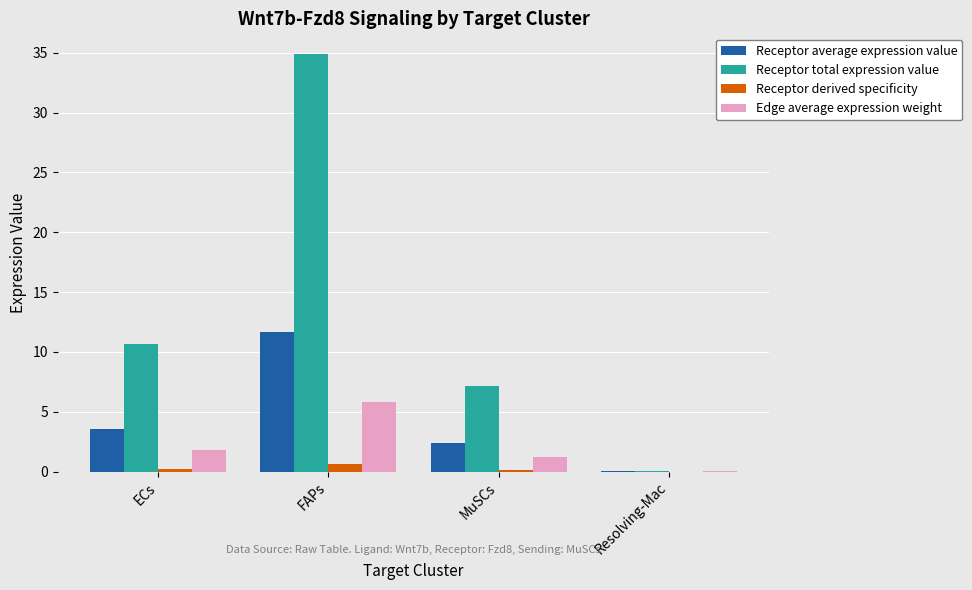

What is the greatest value displayed?

34.9